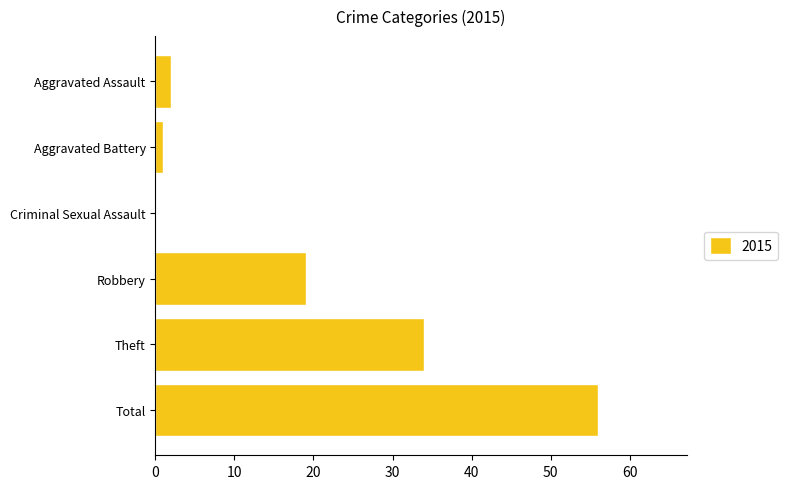

Which has a higher value, Theft or Aggravated Assault?

Theft